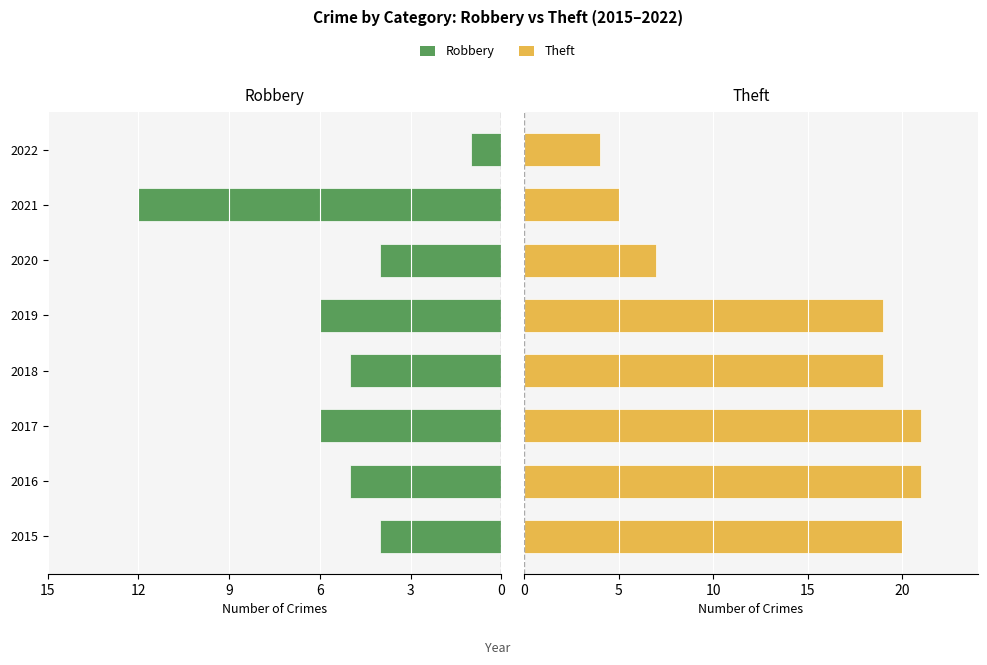

Is the value of Robbery at 2020 greater than the value of Theft at 2022?

No